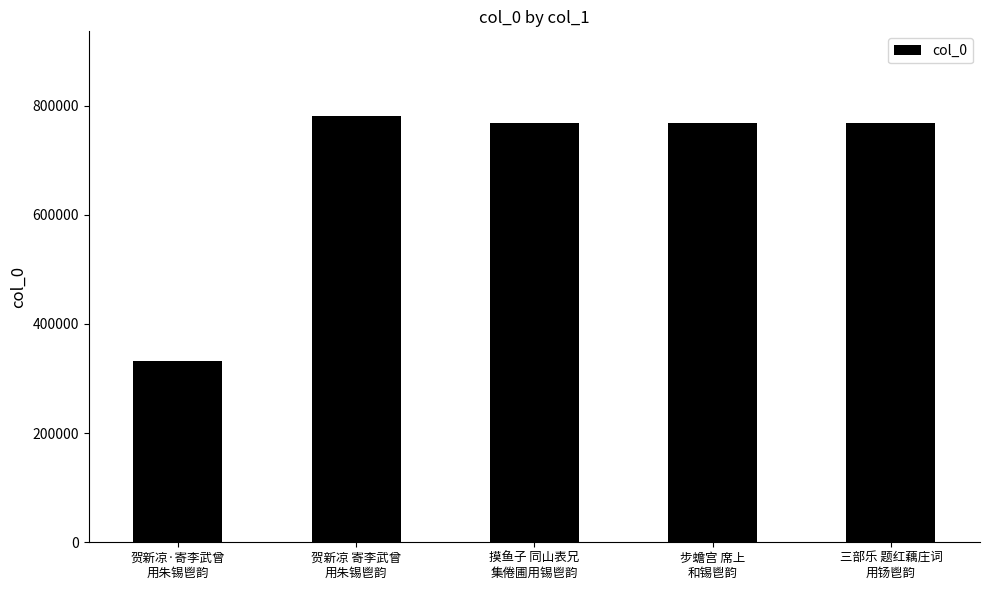

Which label corresponds to the smallest value in the chart?

贺新凉·寄李武曾
用朱锡鬯韵